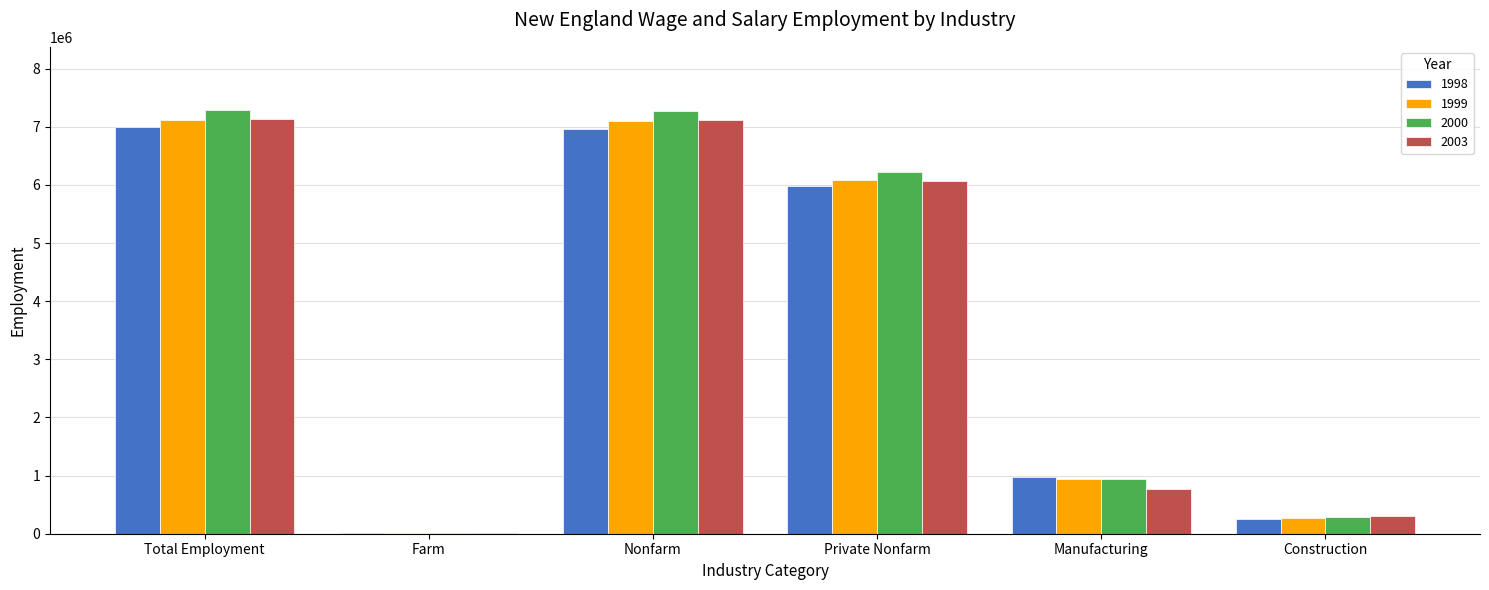

Which series has the largest total across all categories?

2000